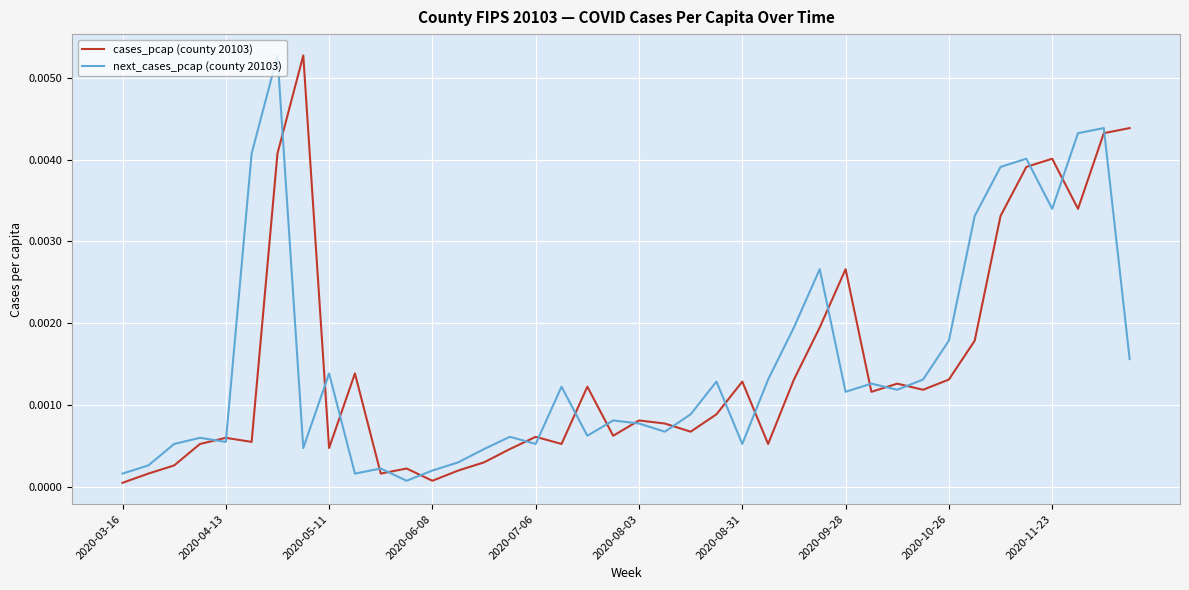

How many lines are shown in the chart?

2